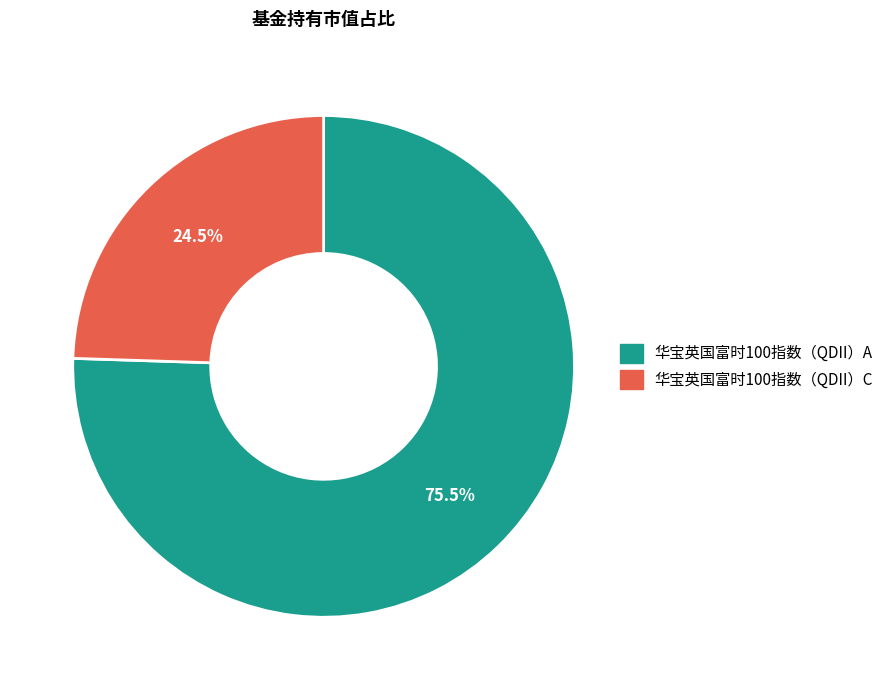

What is the majority slice?

华宝英国富时100指数（QDII）A